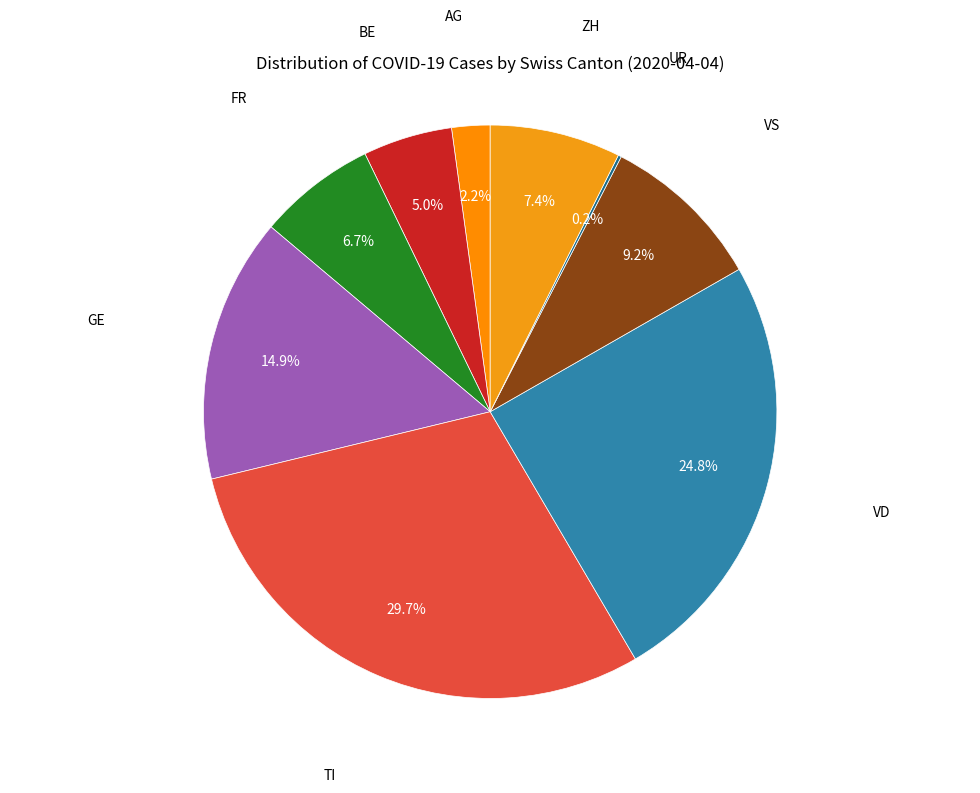

What percentage is NOT represented by AG?

97.8%